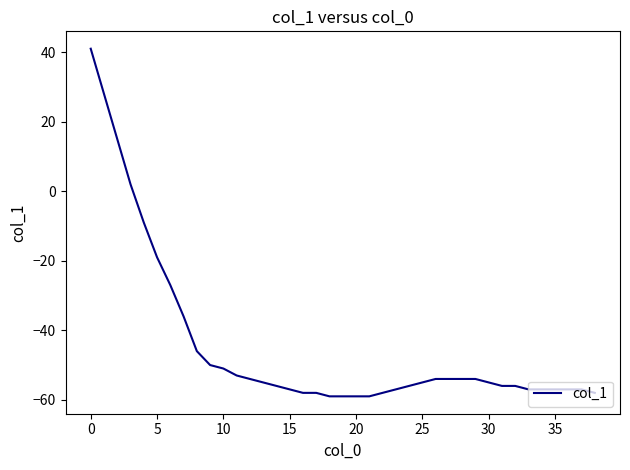

What is the minimum value shown in the chart?

-59